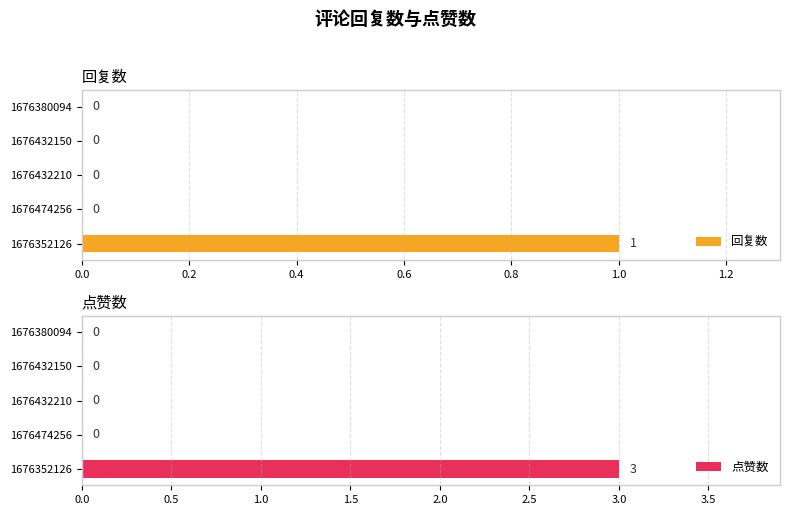

How many series are shown in this chart?

2